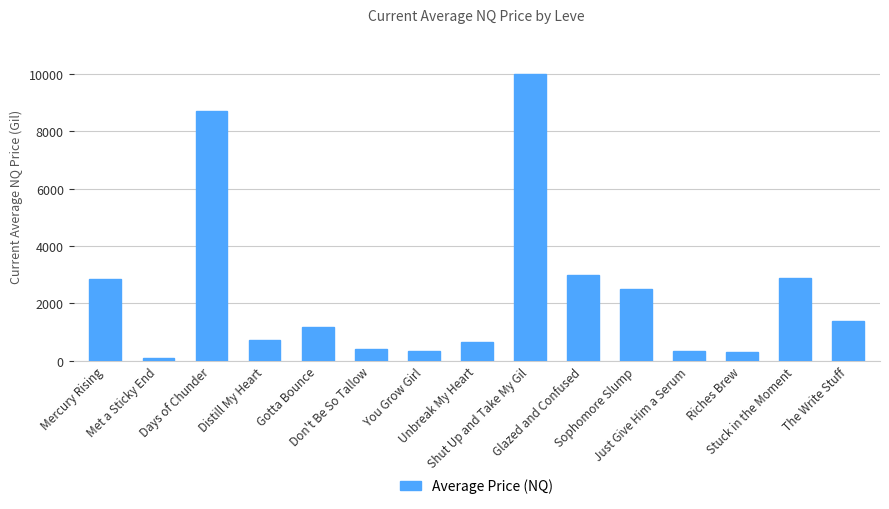

Are the bars horizontal?

No